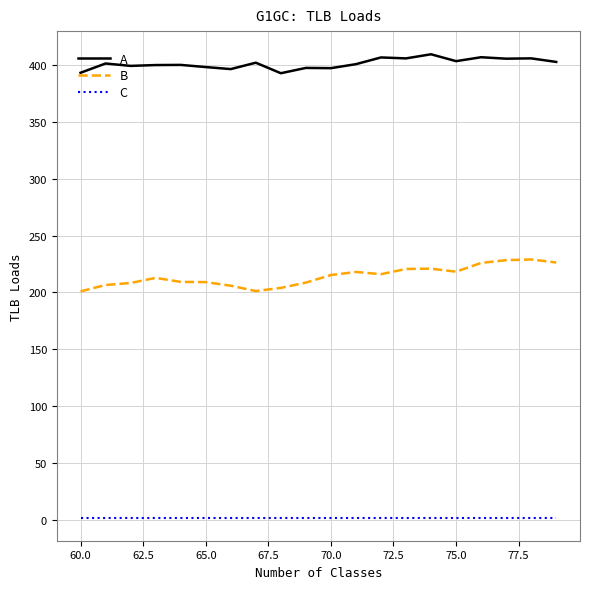

True or false: A and C intersect in this chart.

False